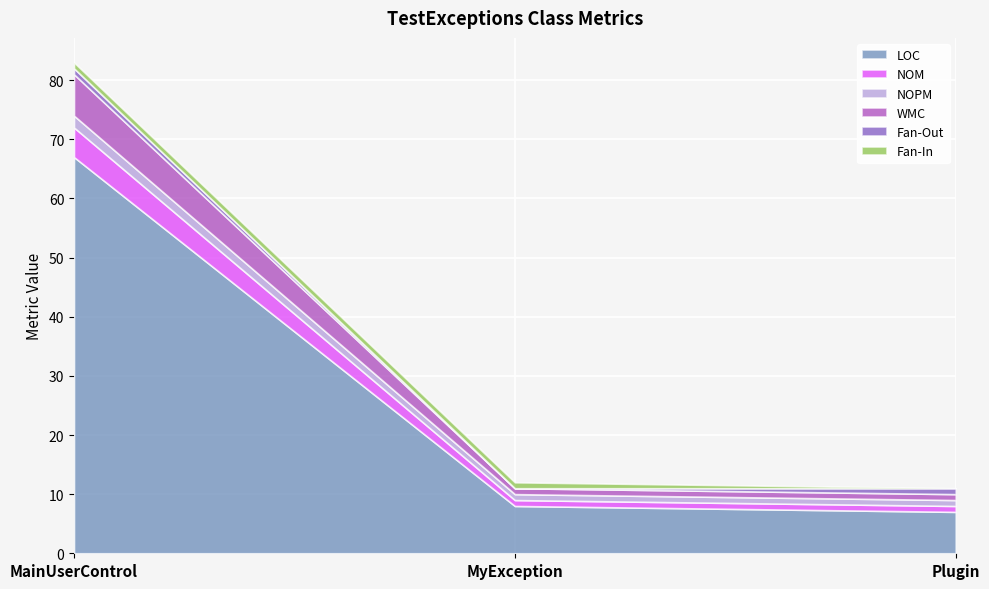

How many Fan-Out values are between 0 and 1?

3